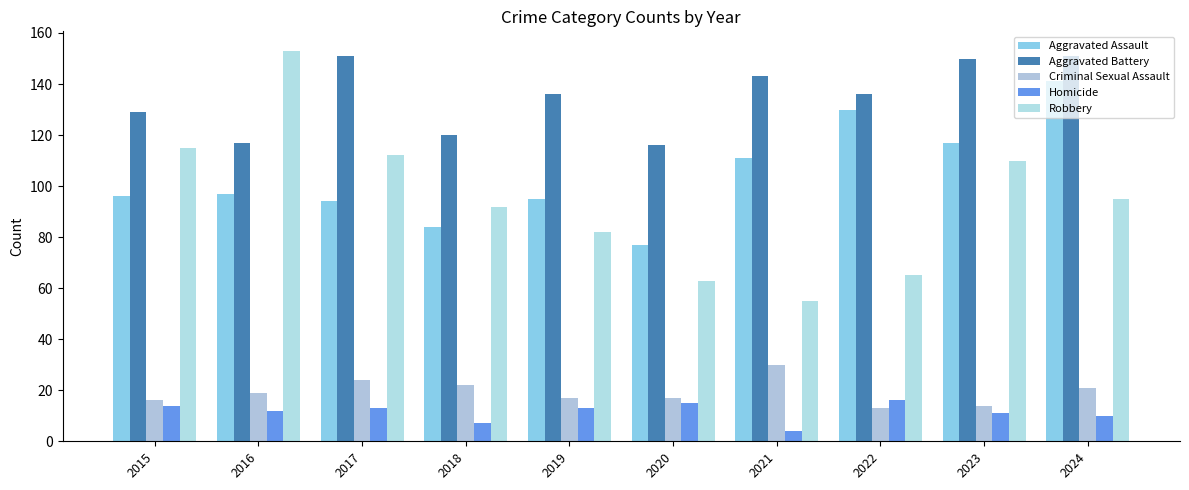

Reading right to left, extract all data points from this chart.

Aggravated Assault: 2024=141	2023=117	2022=130	2021=111	2020=77	2019=95	2018=84	2017=94	2016=97	2015=96
Aggravated Battery: 2024=151	2023=150	2022=136	2021=143	2020=116	2019=136	2018=120	2017=151	2016=117	2015=129
Criminal Sexual Assault: 2024=21	2023=14	2022=13	2021=30	2020=17	2019=17	2018=22	2017=24	2016=19	2015=16
Homicide: 2024=10	2023=11	2022=16	2021=4	2020=15	2019=13	2018=7	2017=13	2016=12	2015=14
Robbery: 2024=95	2023=110	2022=65	2021=55	2020=63	2019=82	2018=92	2017=112	2016=153	2015=115